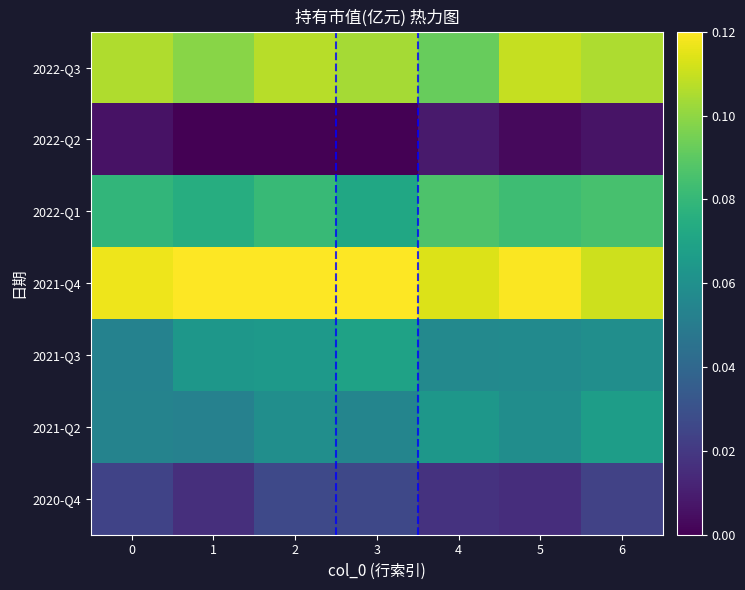

How many distinct data groups are displayed?

7